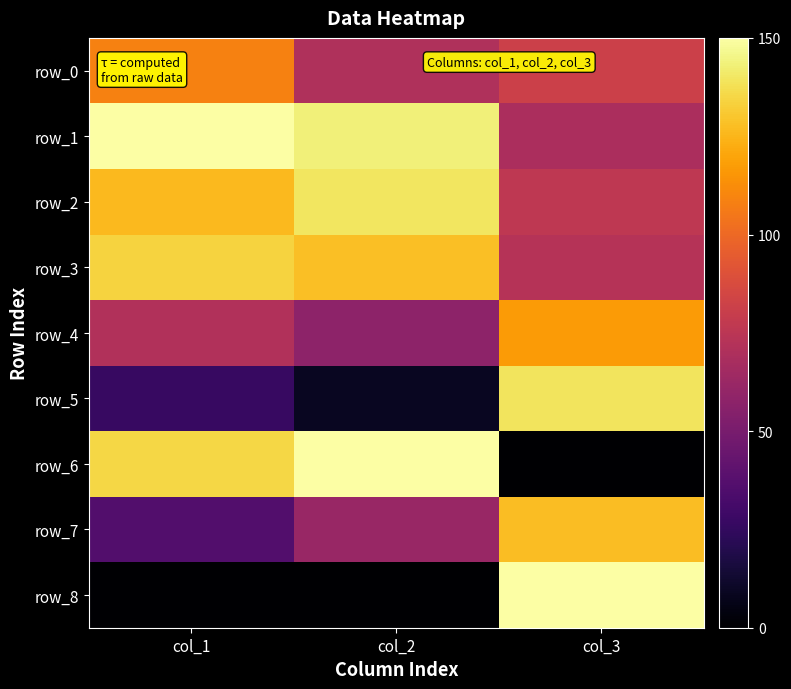

How many series are shown in this chart?

9